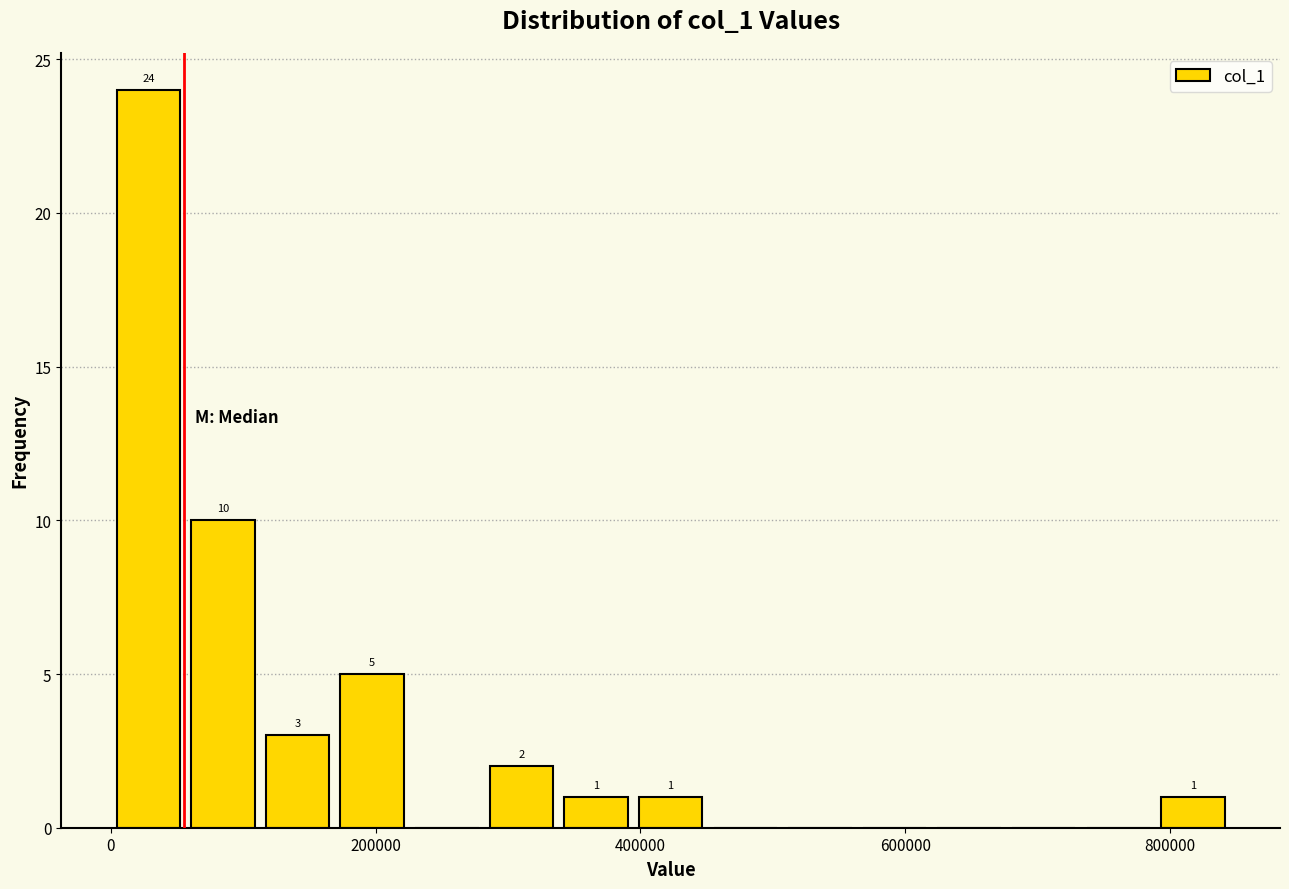

Read against the x-axis, roughly where is the centre of the tallest bar?

20000